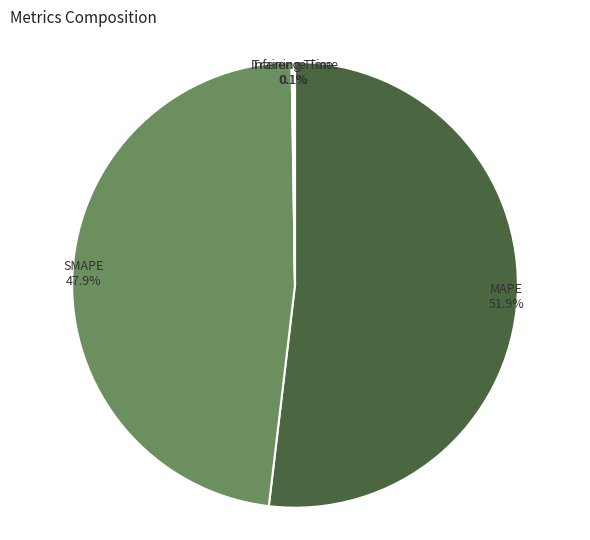

Which category has the biggest portion of the pie?

MAPE